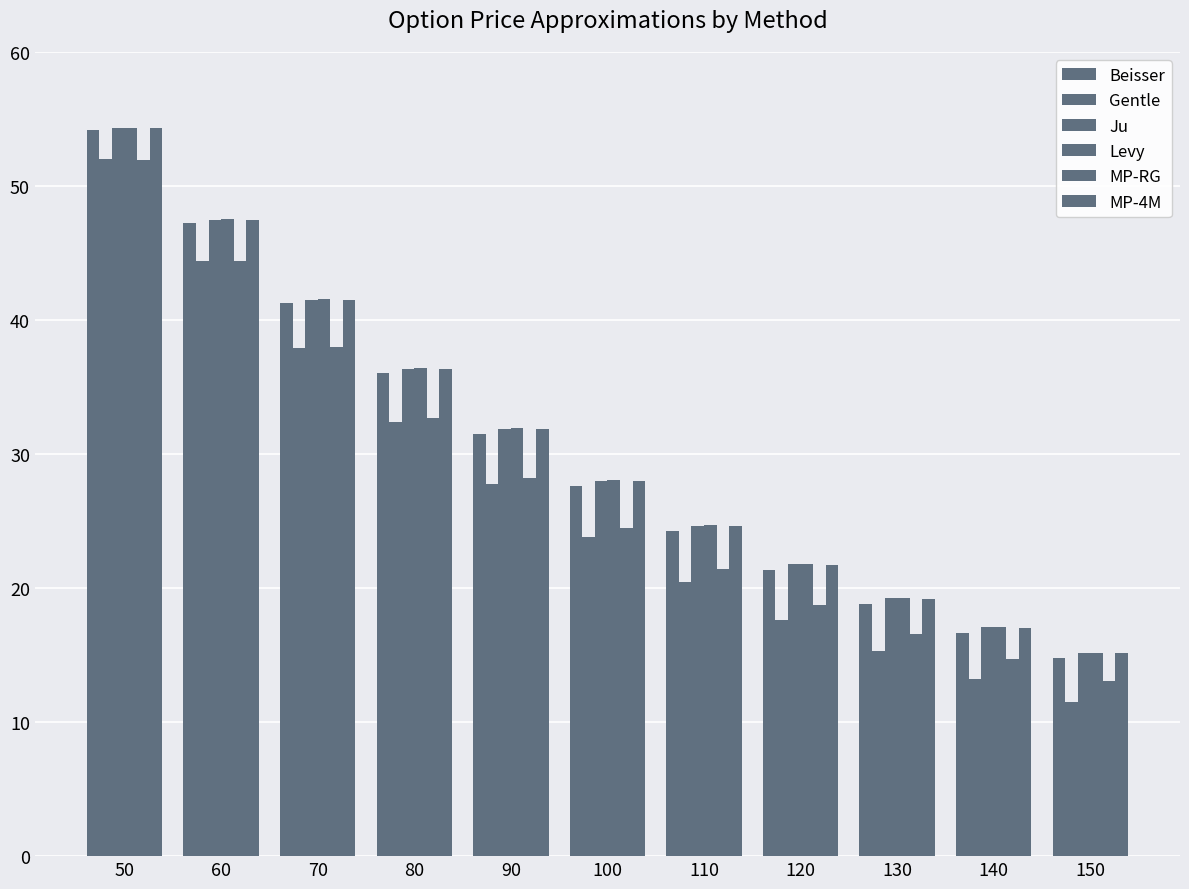

The MP-RG series shows 21.4 at 110. True or false?

True